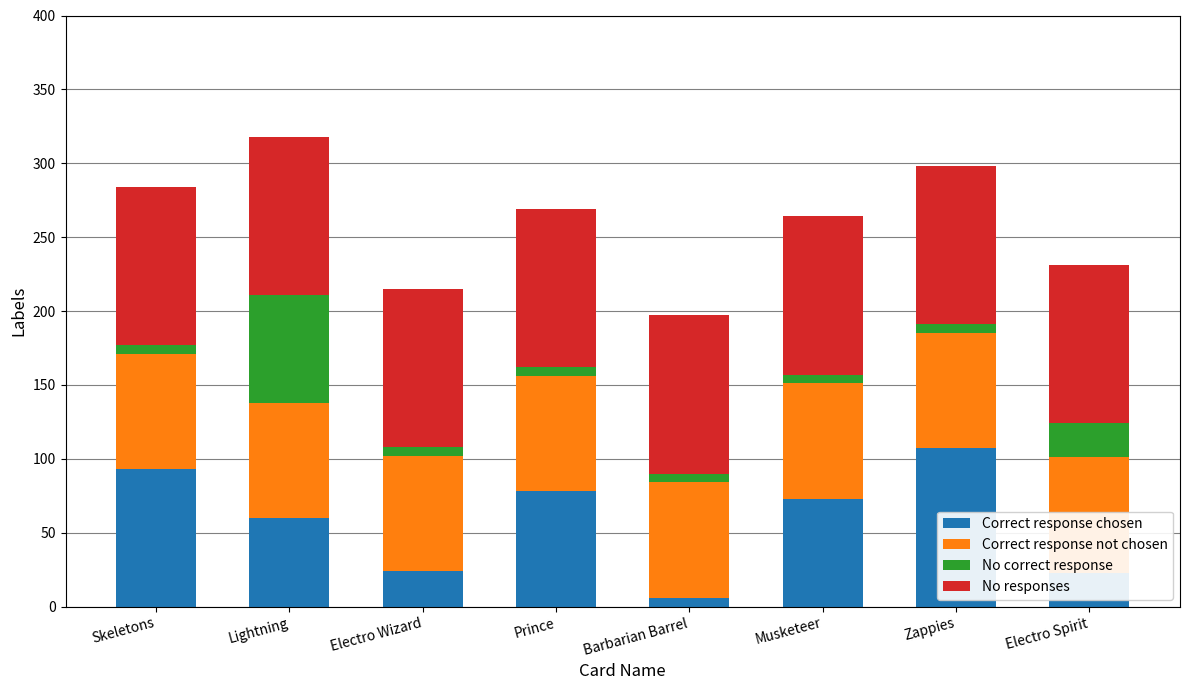

Which category has the highest value in the Correct response chosen series?

Zappies